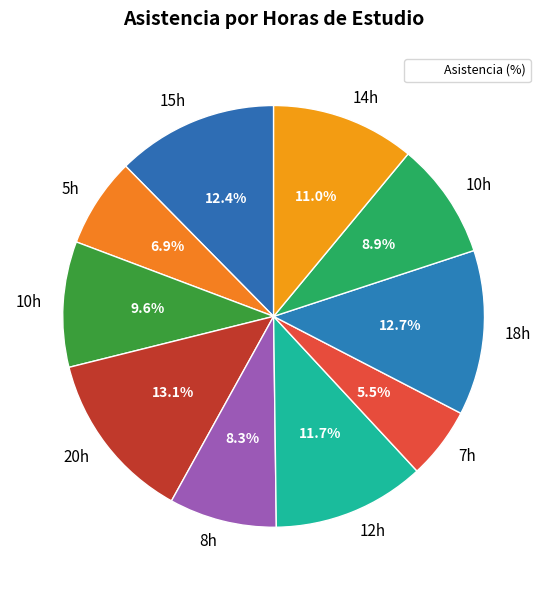

Rank the categories by value from lowest to highest.

7, 5, 8, 10, 10, 14, 12, 15, 18, 20